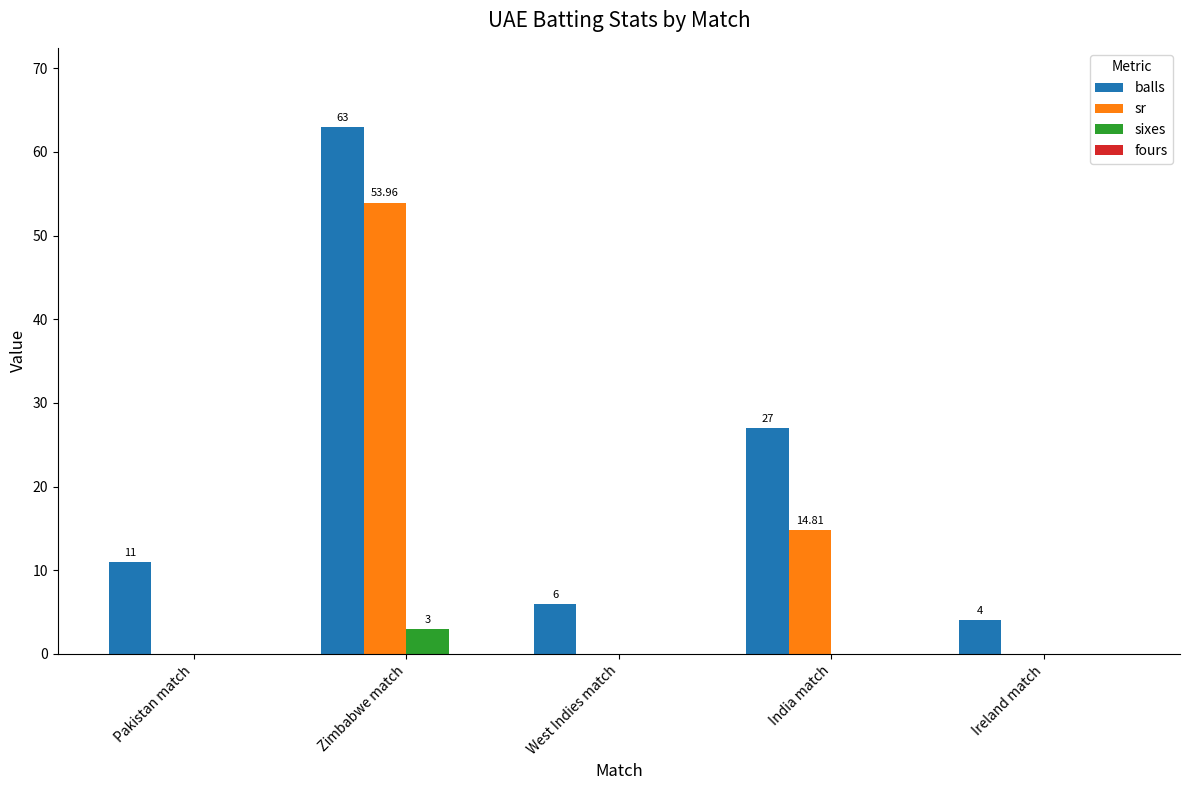

Which series has the largest total across all categories?

balls